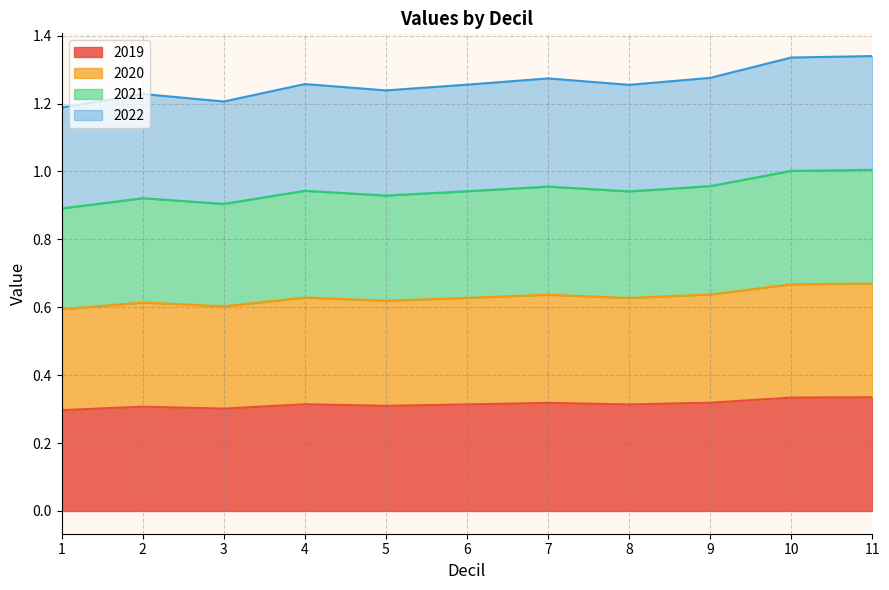

True or false: 2021 and 2022 cross at least once.

False